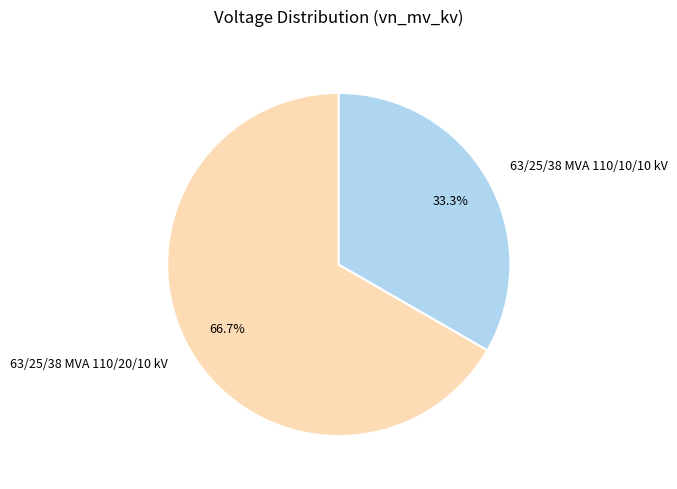

Approximately how many times larger is the value at 63/25/38 MVA 110/10/10 kV compared to 63/25/38 MVA 110/20/10 kV?

0.5